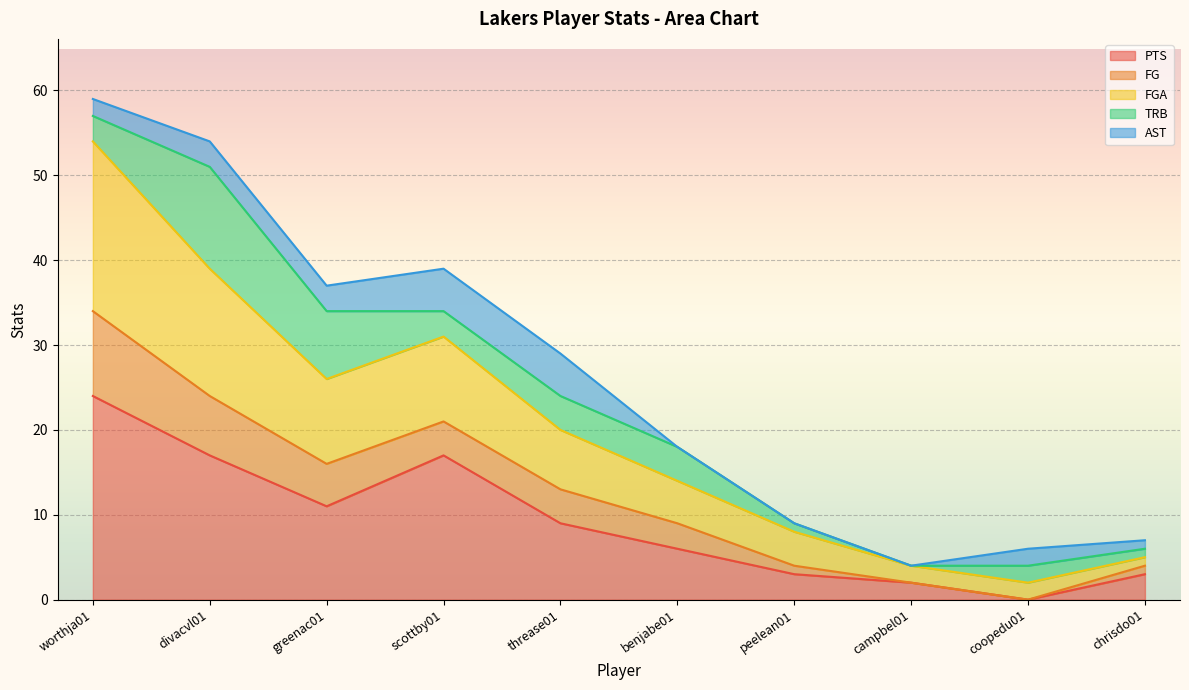

True or false: FGA has a value of 57 at greenac01.

False